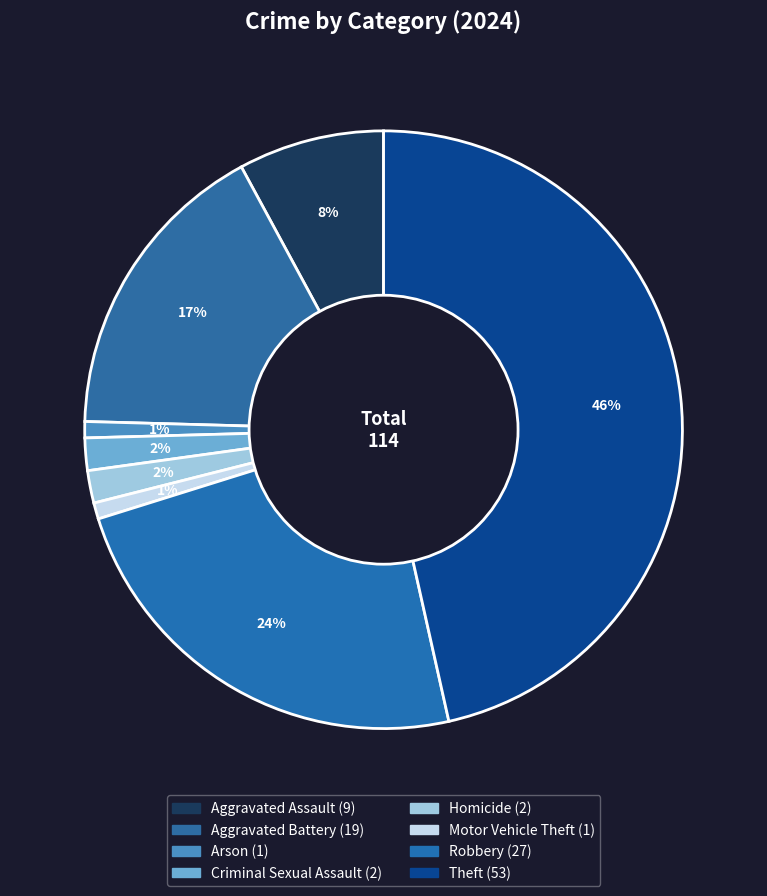

How many slices are in this pie chart?

8